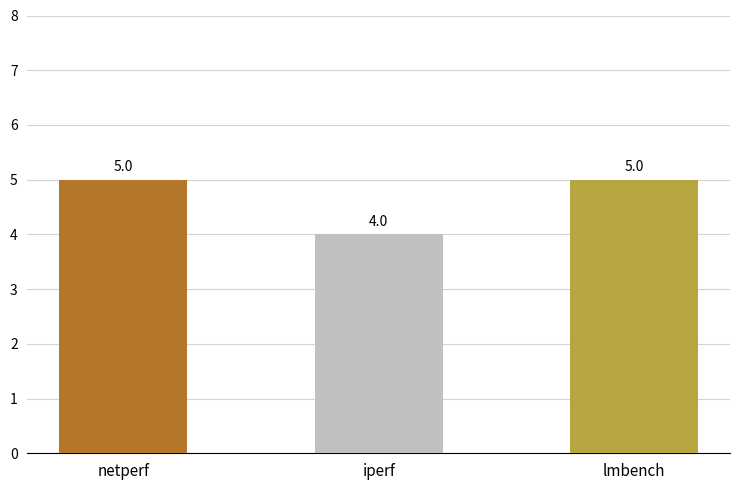

Count the number of data series in this chart.

1